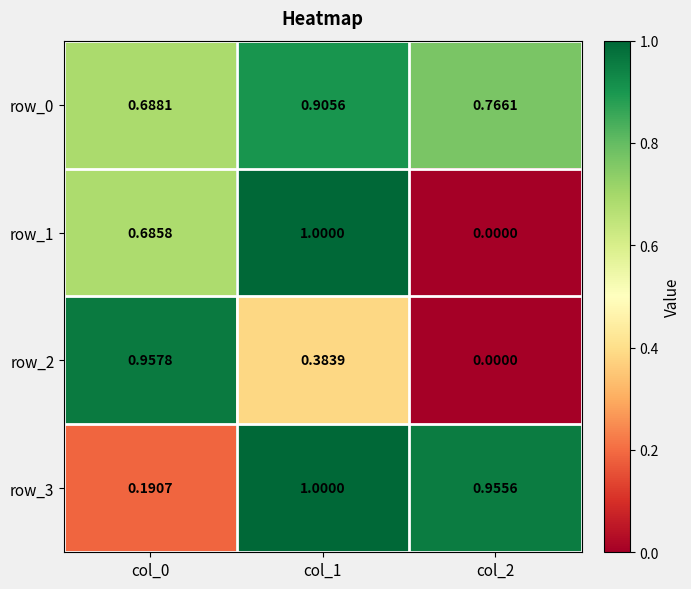

Is the value of row_2 at col_2 greater than the value of row_0 at col_1?

No